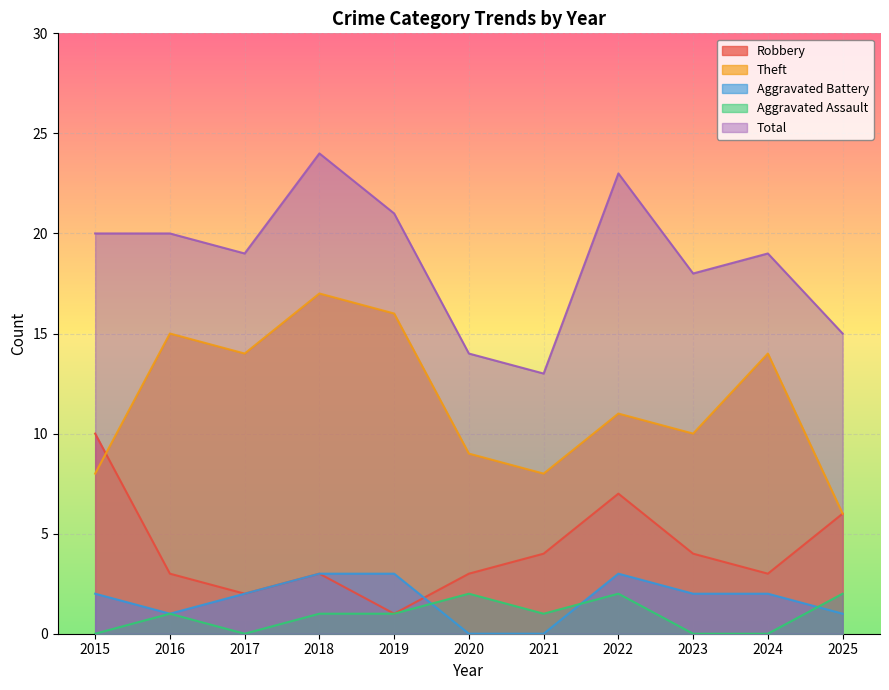

List the series in order of their peak value, highest first.

Total, Theft, Robbery, Aggravated Battery, Aggravated Assault